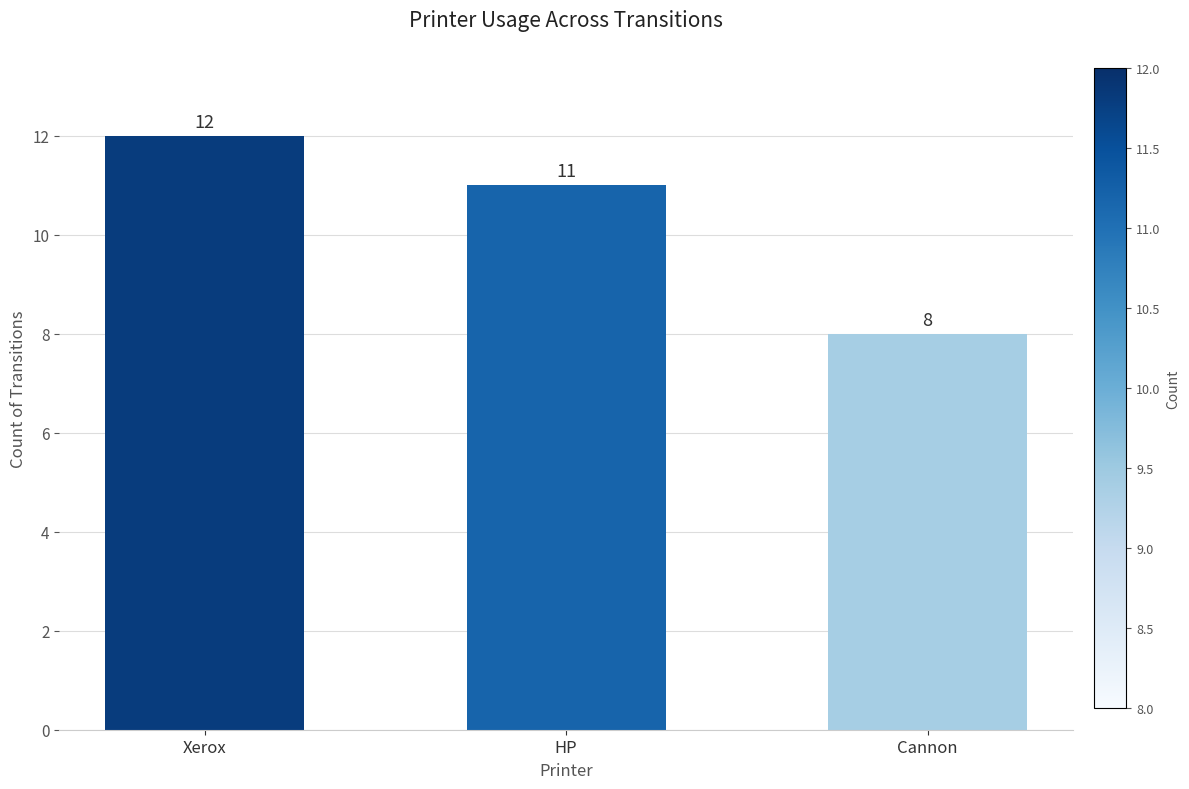

The chart shows a value of 11 at HP. True or false?

True